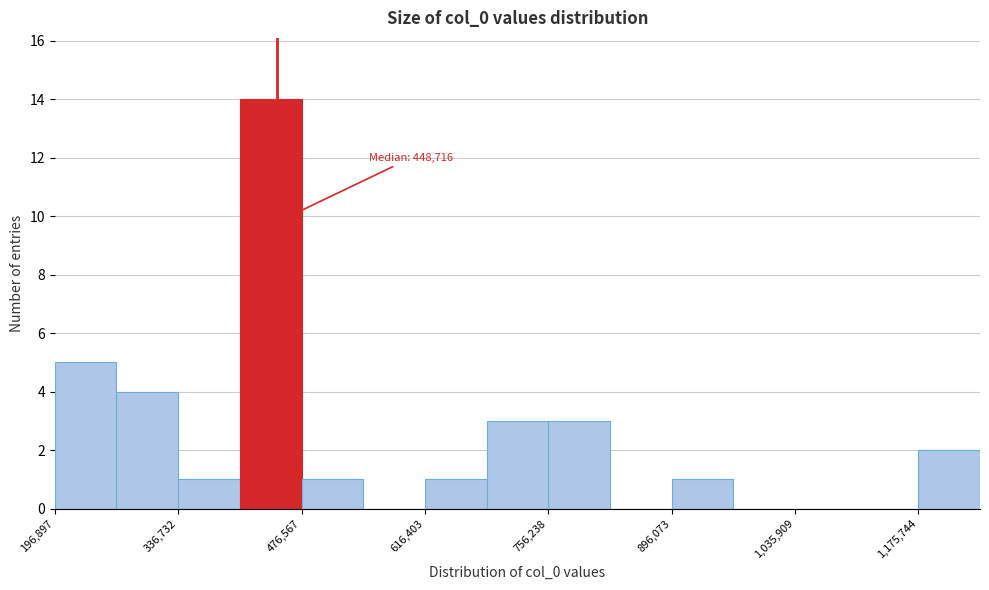

Around what value on the x-axis is the tallest bar? Give the approximate position of its centre, as read against the axis.

440000